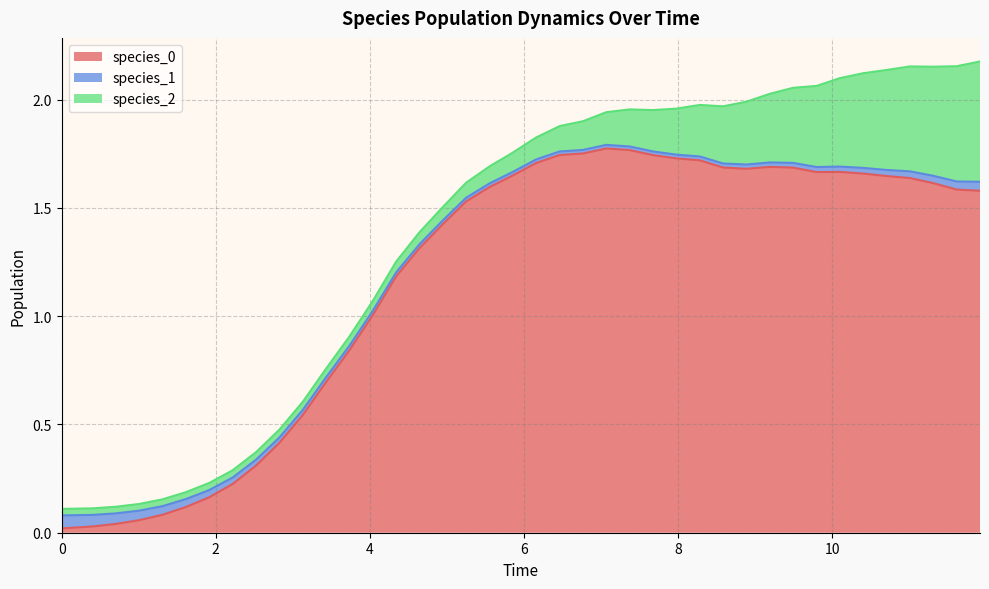

Count the species_1 values in the range 0 to 1.

40